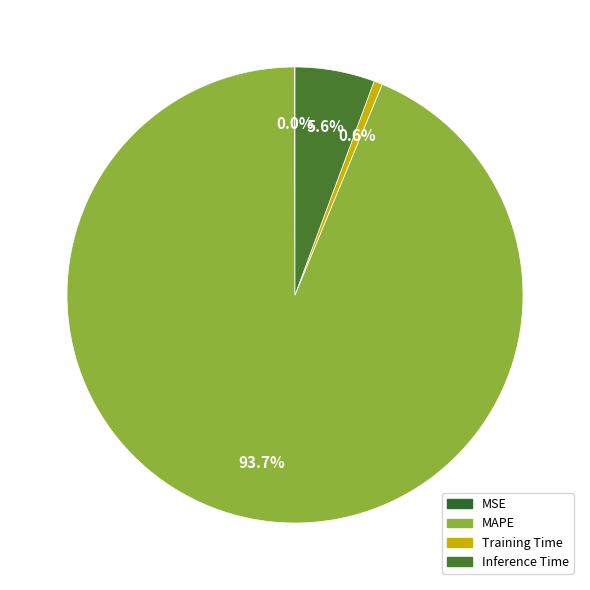

To the nearest percent, what is the combined percentage of MSE and Training Time?

1%